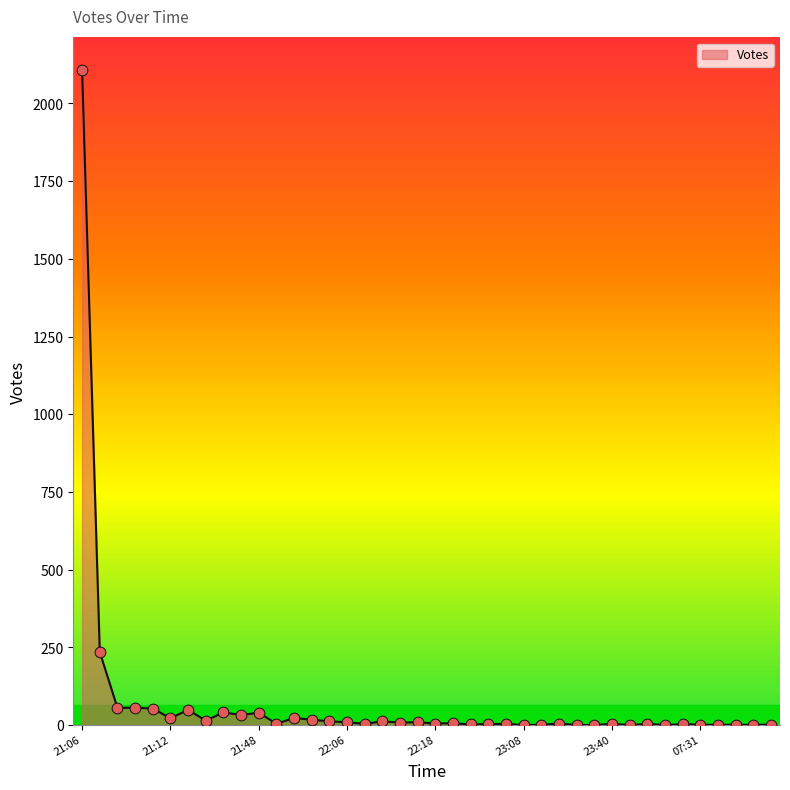

What is the difference between the maximum and minimum values?

2107